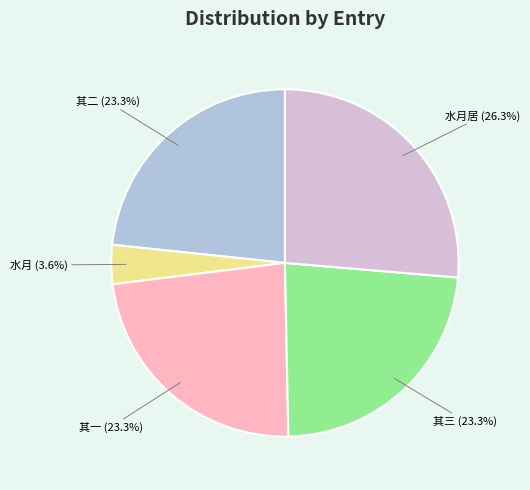

Does any single category account for the majority?

No